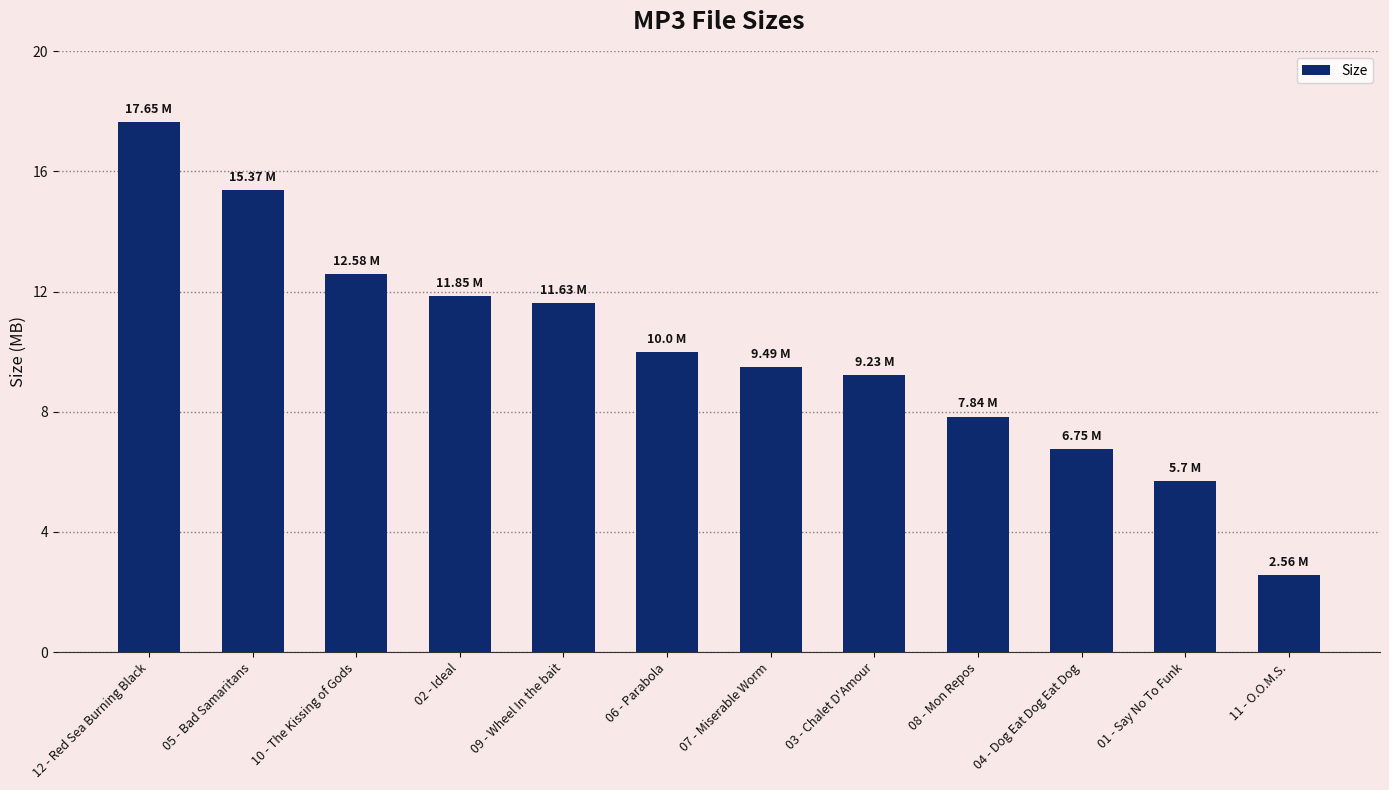

Are the bars horizontal?

No